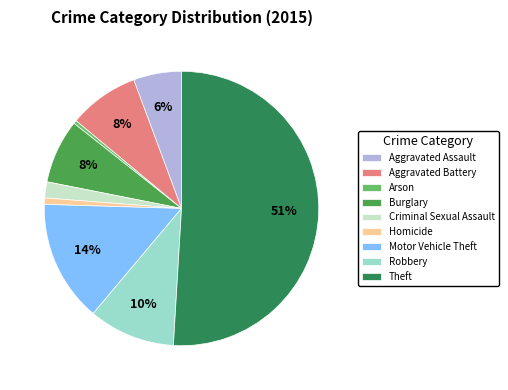

Do Aggravated Battery and Motor Vehicle Theft together represent more than half of the pie?

No